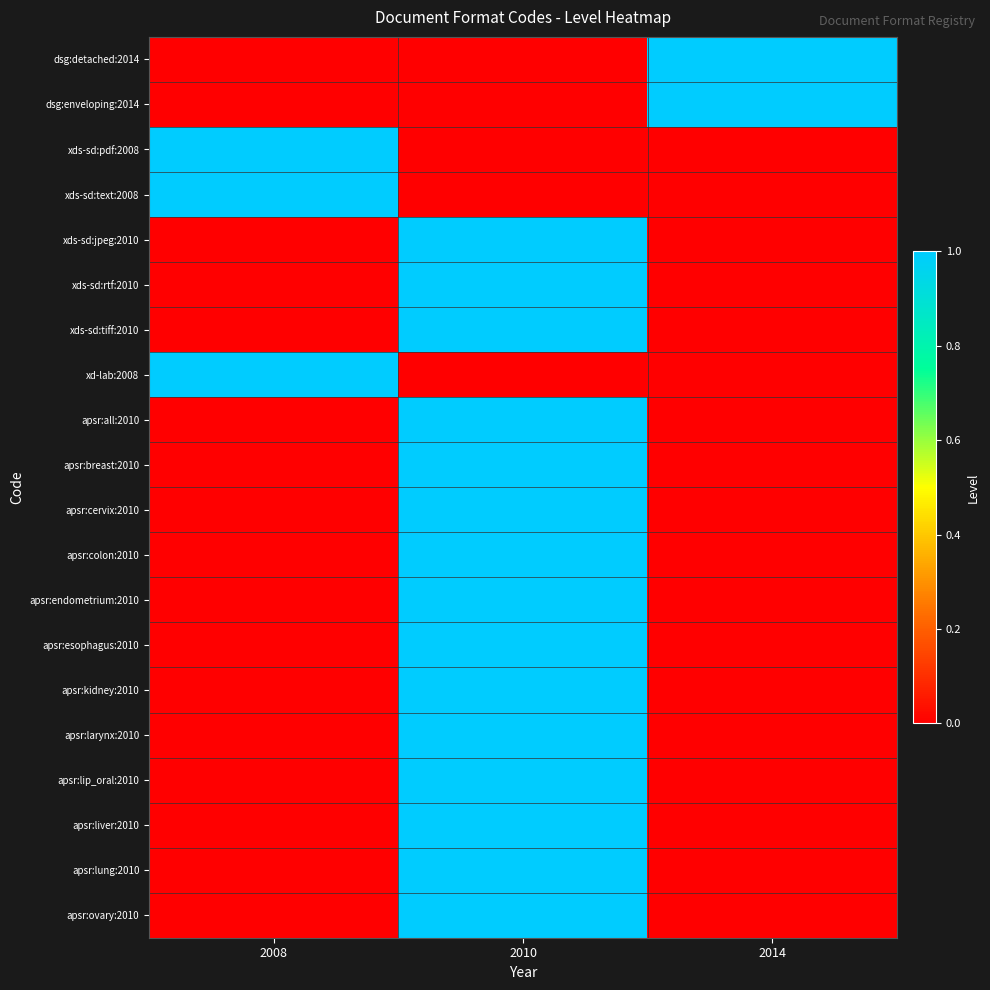

Reading right to left, list all the values displayed in this chart.

dsg:detached:2014: 2014=1	2010=0	2008=0
dsg:enveloping:2014: 2014=1	2010=0	2008=0
xds-sd:pdf:2008: 2014=0	2010=0	2008=1
xds-sd:text:2008: 2014=0	2010=0	2008=1
xds-sd:jpeg:2010: 2014=0	2010=1	2008=0
xds-sd:rtf:2010: 2014=0	2010=1	2008=0
xds-sd:tiff:2010: 2014=0	2010=1	2008=0
xd-lab:2008: 2014=0	2010=0	2008=1
apsr:all:2010: 2014=0	2010=1	2008=0
apsr:breast:2010: 2014=0	2010=1	2008=0
apsr:cervix:2010: 2014=0	2010=1	2008=0
apsr:colon:2010: 2014=0	2010=1	2008=0
apsr:endometrium:2010: 2014=0	2010=1	2008=0
apsr:esophagus:2010: 2014=0	2010=1	2008=0
apsr:kidney:2010: 2014=0	2010=1	2008=0
apsr:larynx:2010: 2014=0	2010=1	2008=0
apsr:lip_oral:2010: 2014=0	2010=1	2008=0
apsr:liver:2010: 2014=0	2010=1	2008=0
apsr:lung:2010: 2014=0	2010=1	2008=0
apsr:ovary:2010: 2014=0	2010=1	2008=0